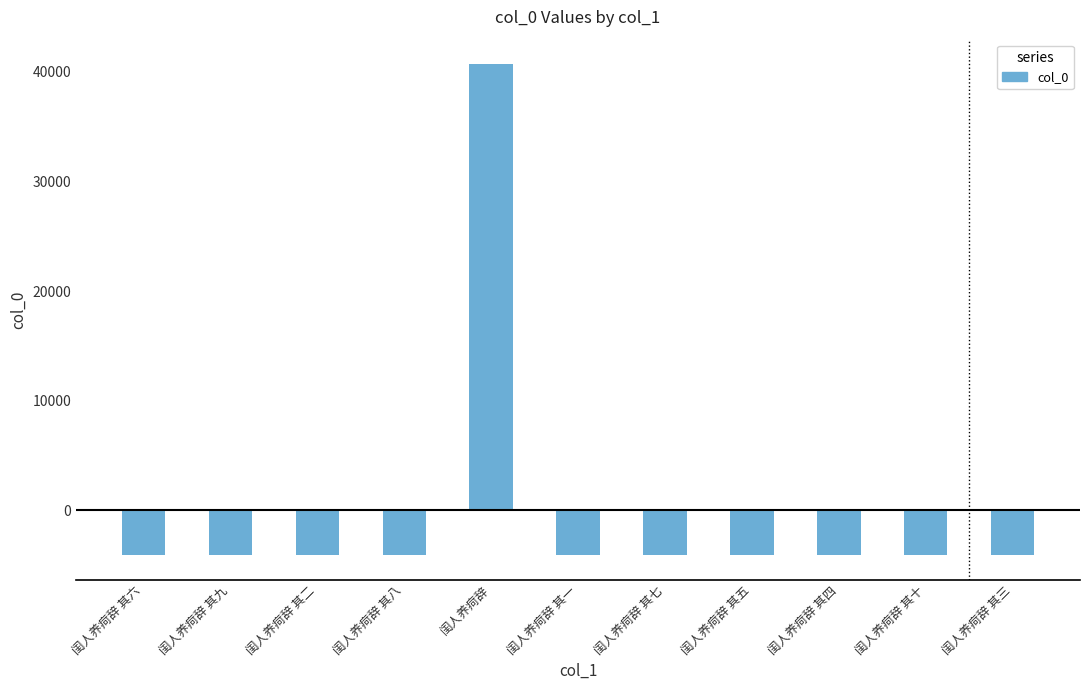

What is the label of the 2nd bar from the left?

闺人养疴辞 其九